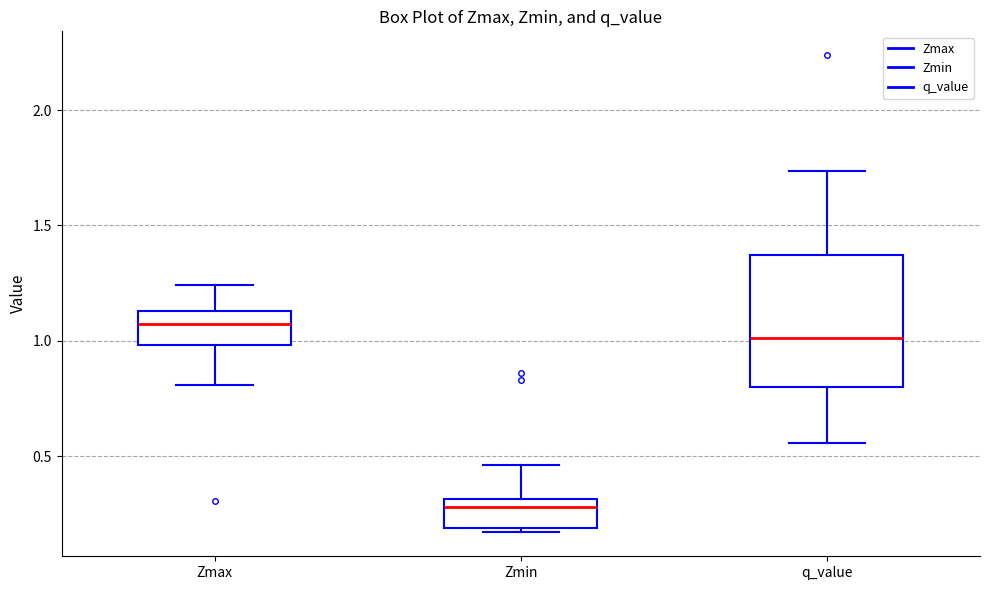

Where is the lower edge of the box for Zmin on the y-axis? The values are not printed on the chart, so give them approximately, as read against the axis.

0.20